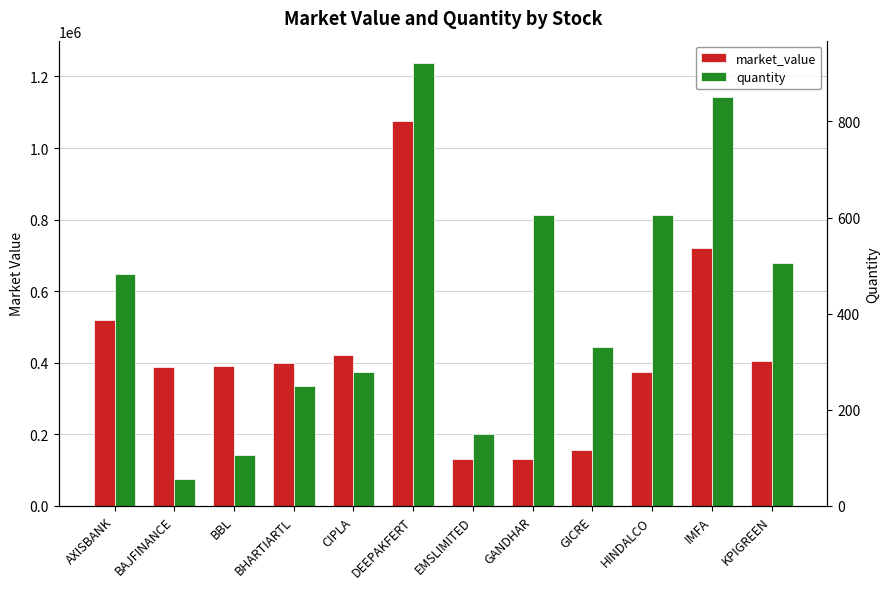

Reading left to right, what are all the values shown in this chart?

market_value: 519330.9	386848.0	391235.4	398350.2	420341.4	1074360.5	130935.0	130835.4	156156.0	374144.4	719563.1	403596.0
quantity: 482.0	56.0	106.0	249.0	279.0	922.0	150.0	606.0	330.0	606.0	851.0	505.0